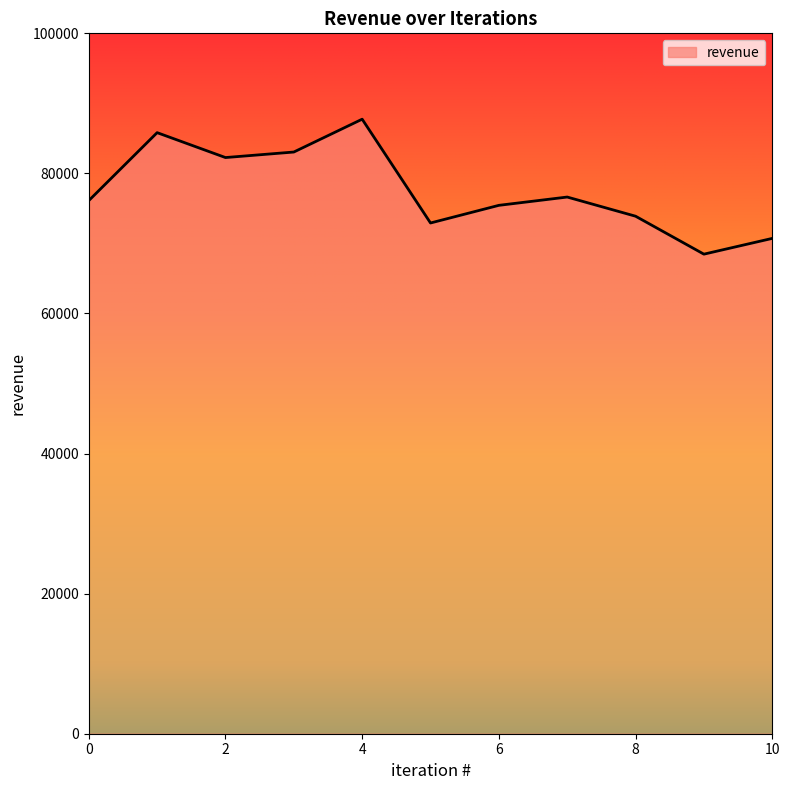

How many series are shown in this chart?

1